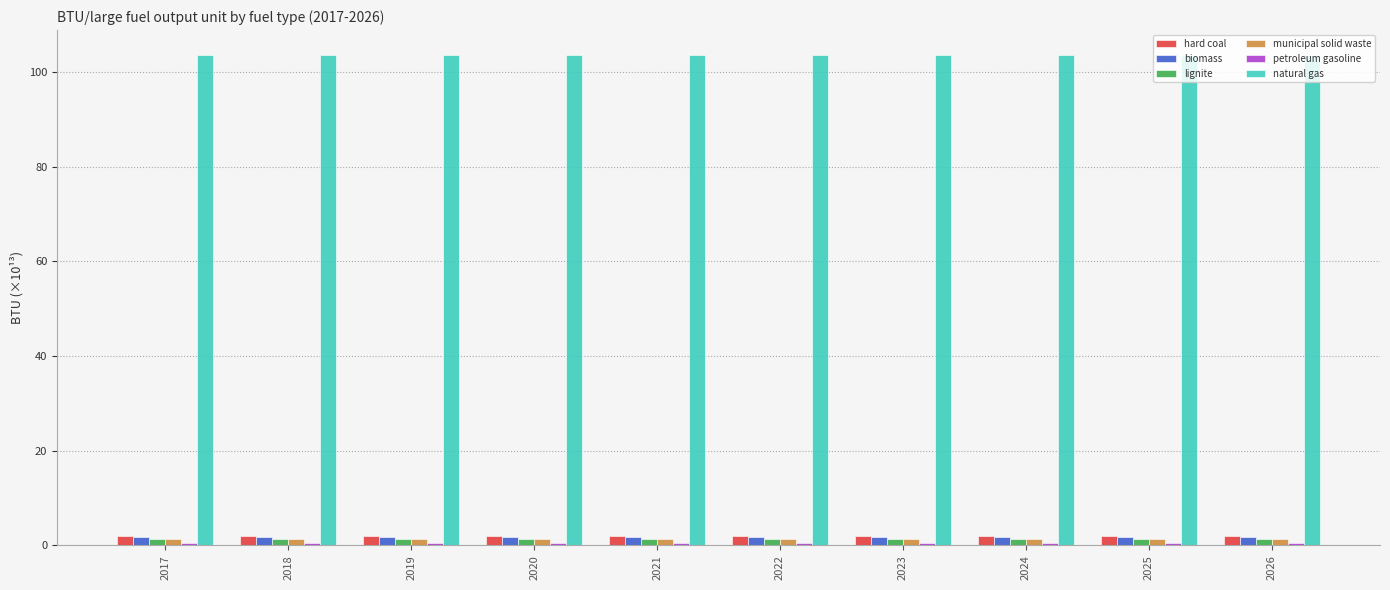

What is the greatest value displayed?

103.7